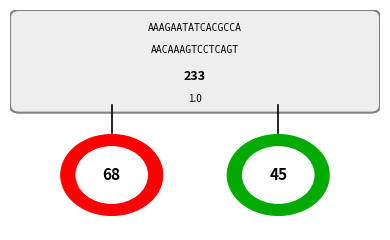

Rank the categories by value from lowest to highest.

2, 1